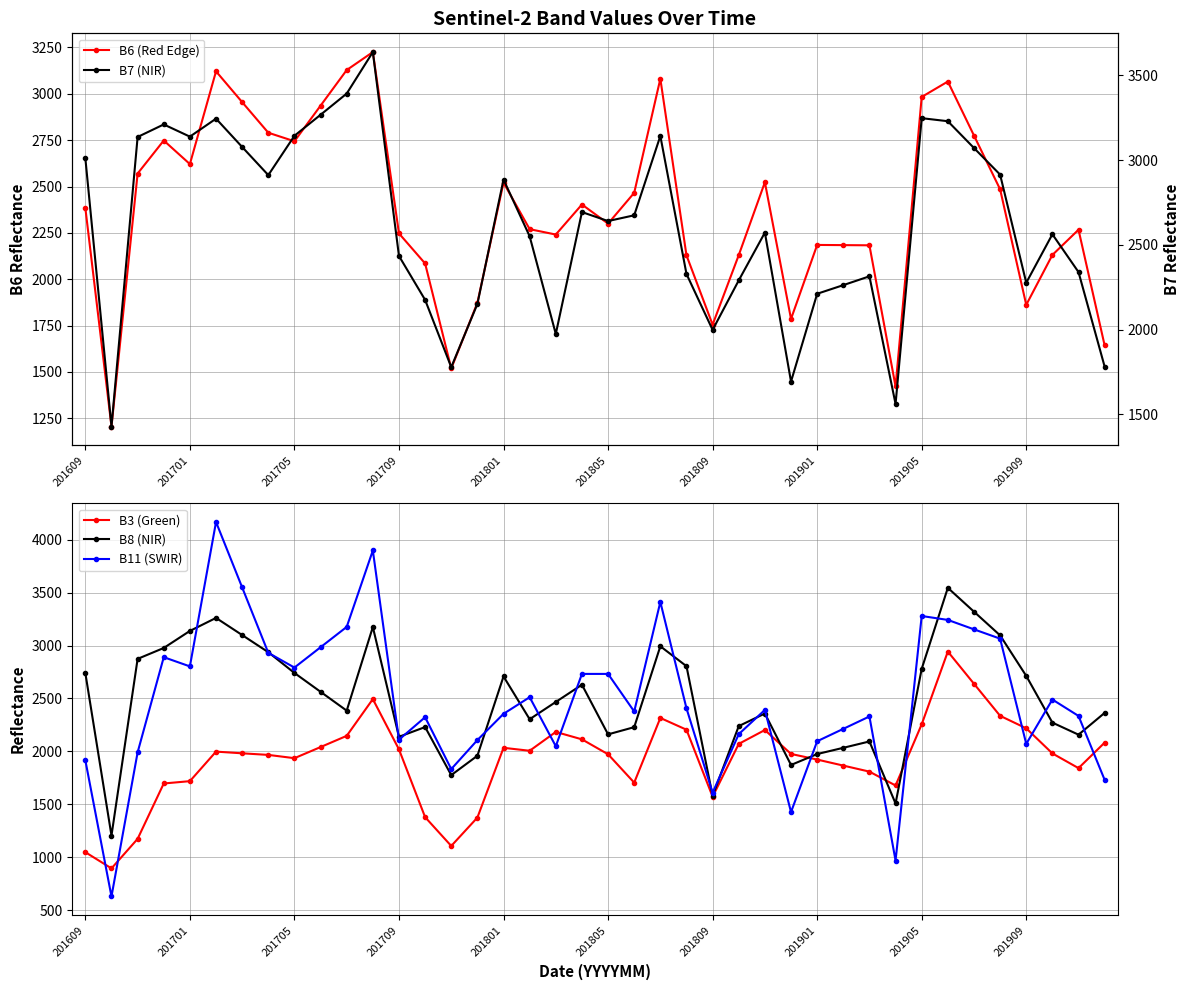

What is the maximum value for B3 (Green)?

2943